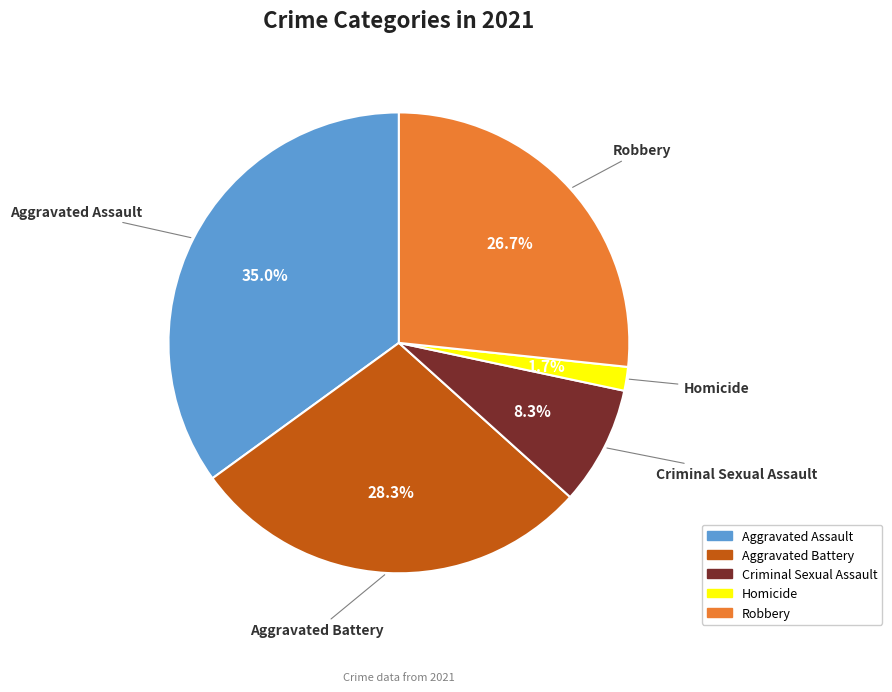

Which category has the smallest portion of the pie?

Homicide